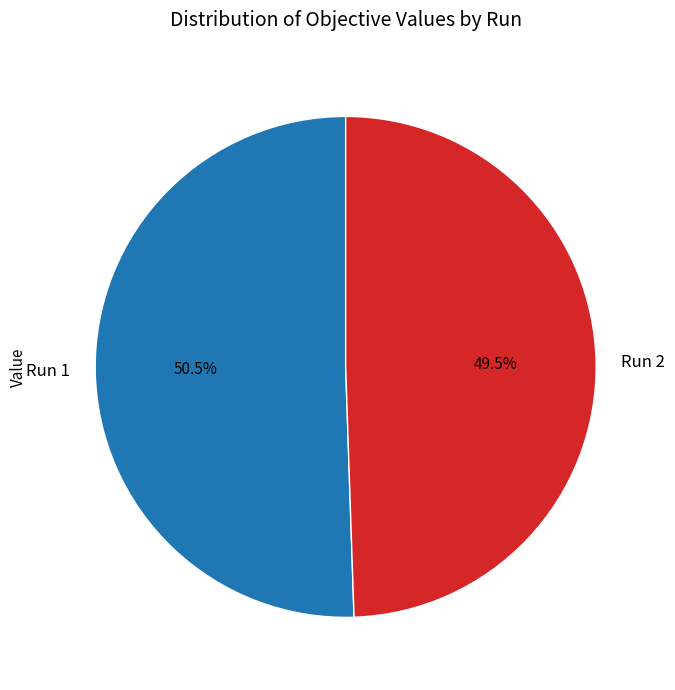

Is it true that Run 1 is 39% of the pie?

False